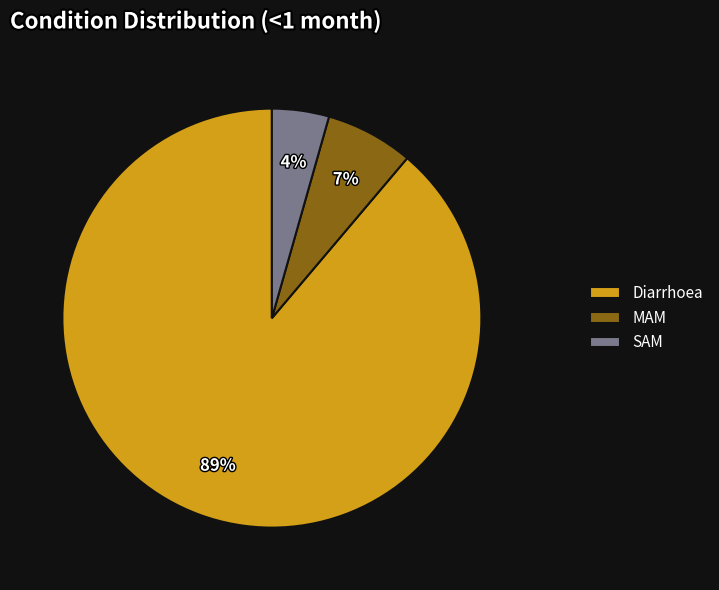

Which has a higher value, SAM or MAM?

MAM